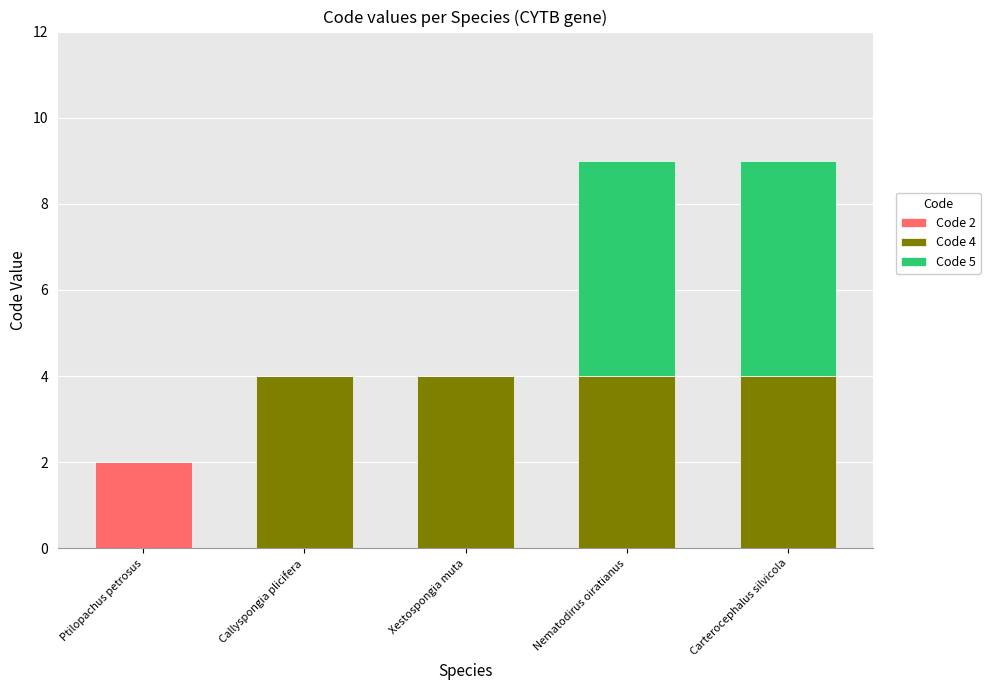

What is the total value across all series at Nematodirus oiratianus?

9